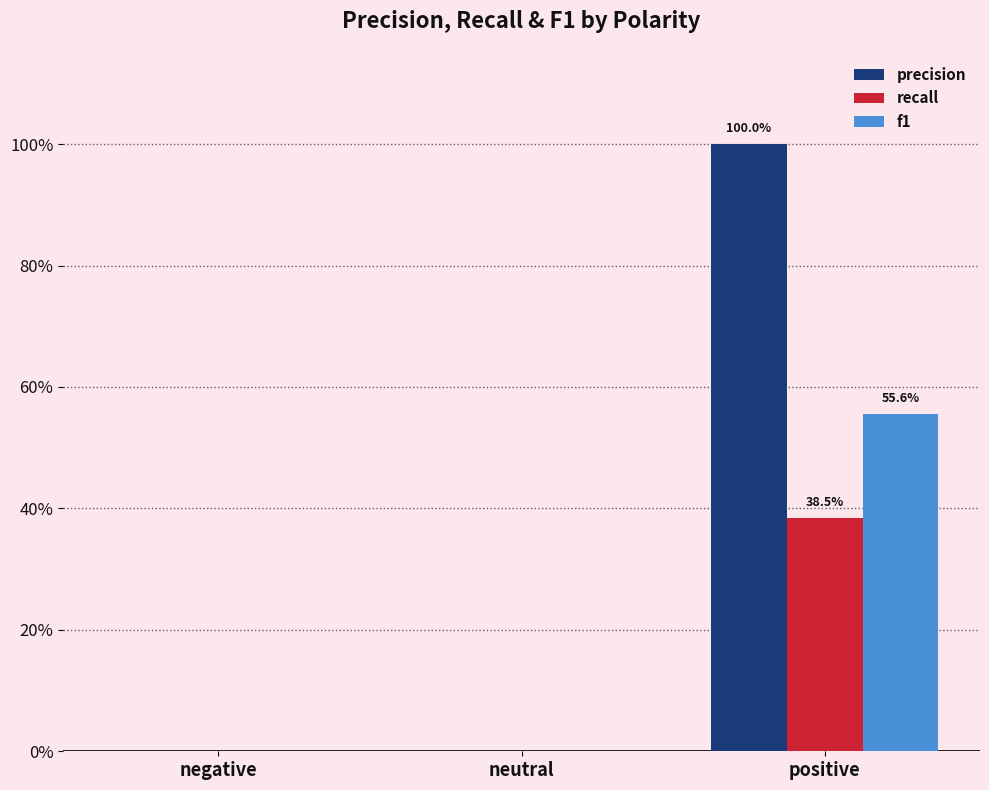

Are the bars horizontal?

No